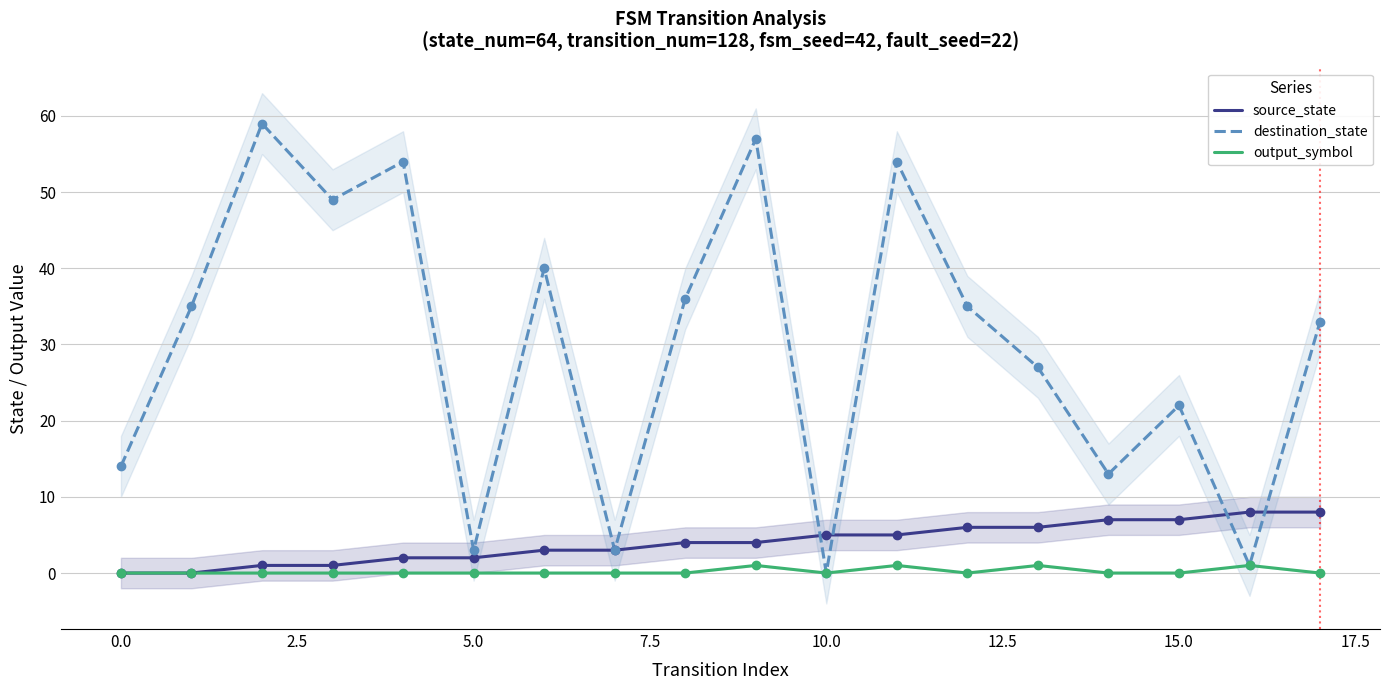

Which series has the widest spread of Y values?

destination_state